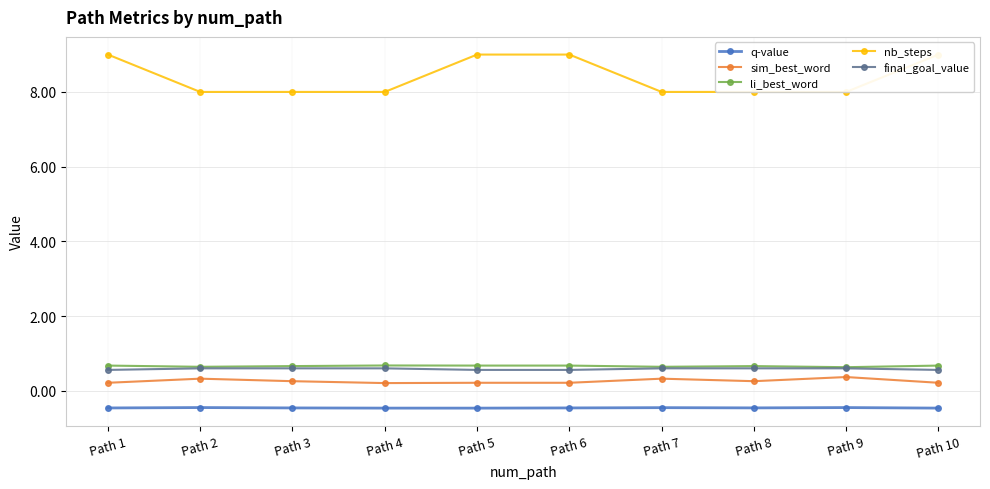

Is the value of li_best_word at Path 7 greater than the value of sim_best_word at Path 10?

Yes